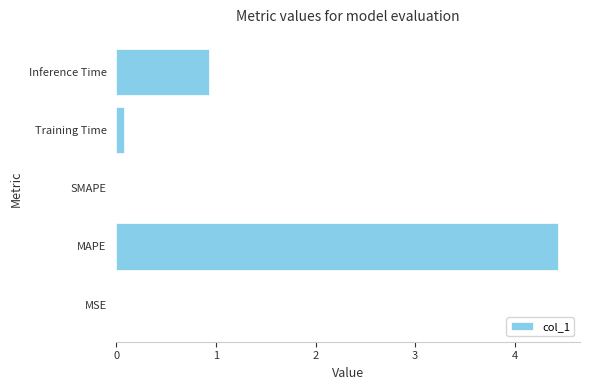

Does the chart contain stacked bars?

No